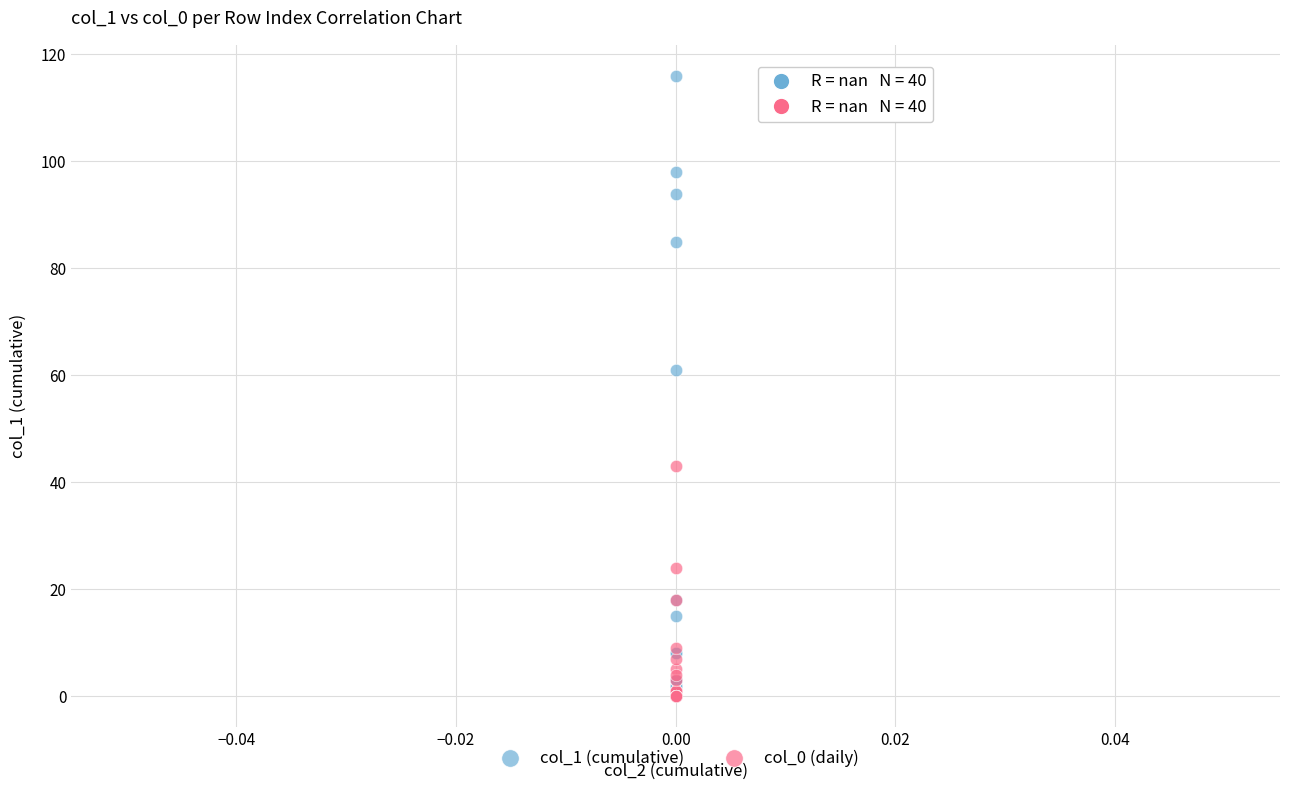

Across all series, what Y value is closest to 58?

61